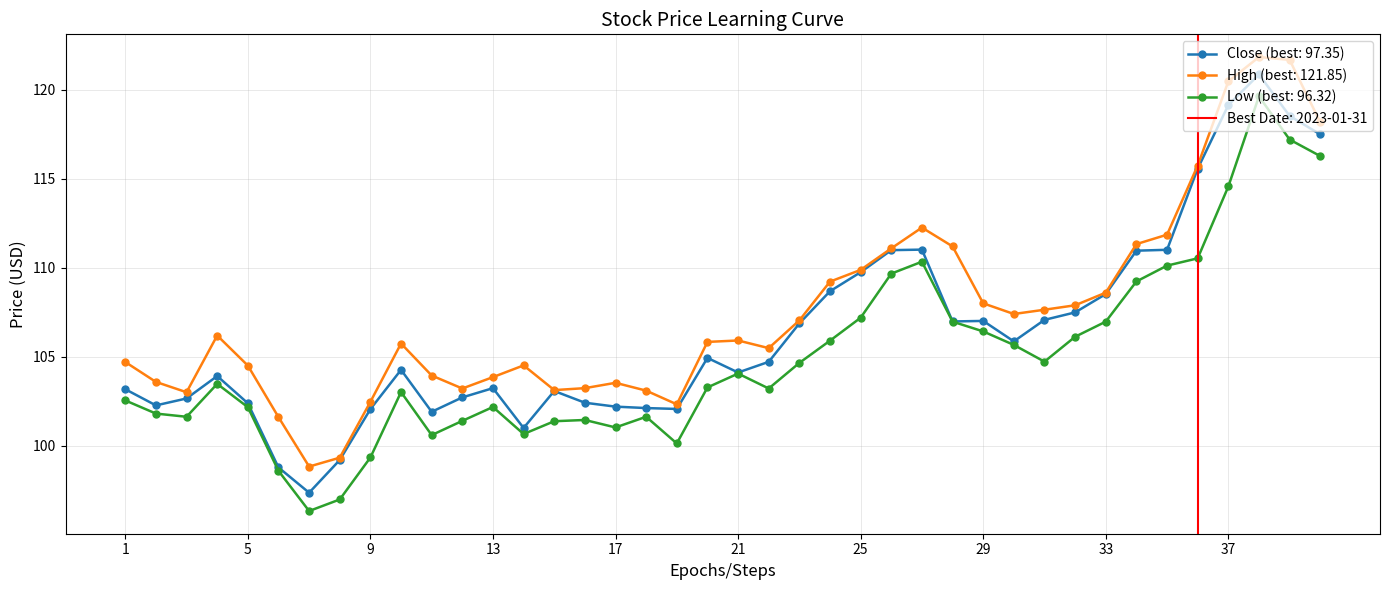

What is the value of the High point at the 39th from the left?

121.7